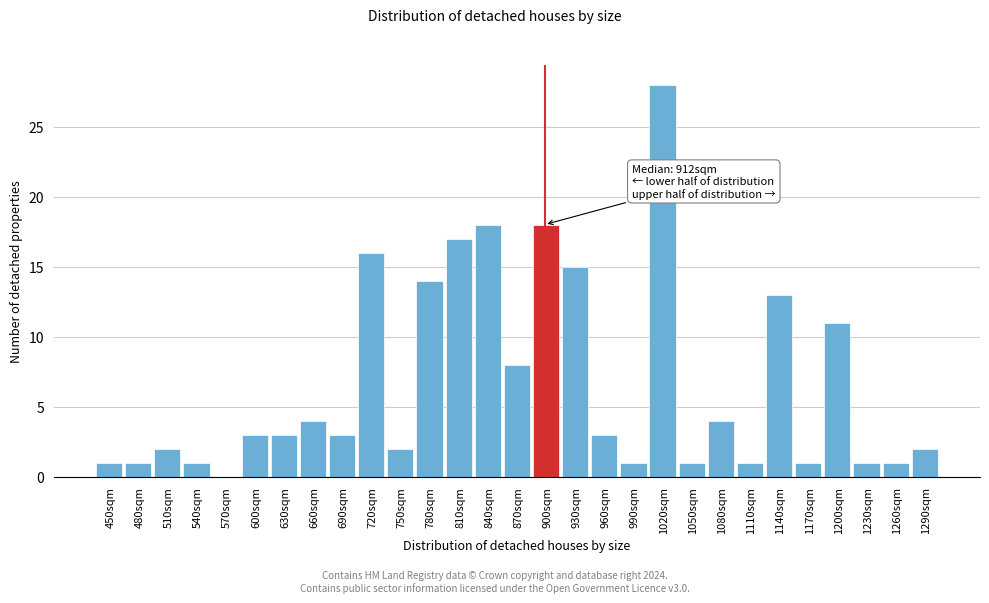

Reading left to right, what are all the values shown in this chart?

450sqm=1	480sqm=1	510sqm=2	540sqm=1	570sqm=0	600sqm=3	630sqm=3	660sqm=4	690sqm=3	720sqm=16	750sqm=2	780sqm=14	810sqm=17	840sqm=18	870sqm=8	900sqm=18	930sqm=15	960sqm=3	990sqm=1	1020sqm=28	1050sqm=1	1080sqm=4	1110sqm=1	1140sqm=13	1170sqm=1	1200sqm=11	1230sqm=1	1260sqm=1	1290sqm=2